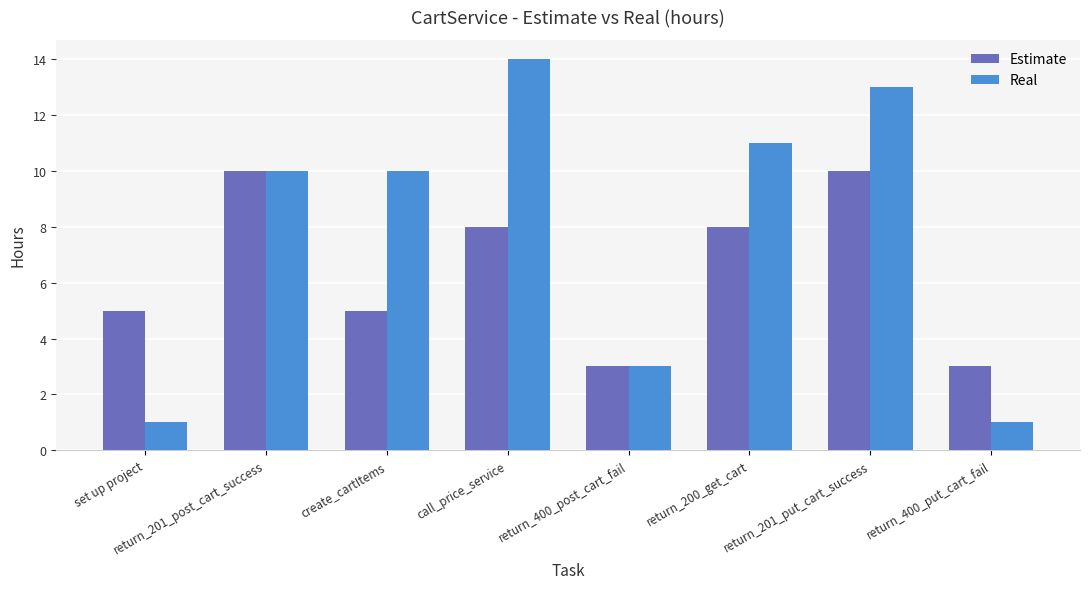

What value does the Estimate series have at return_400_post_cart_fail?

3